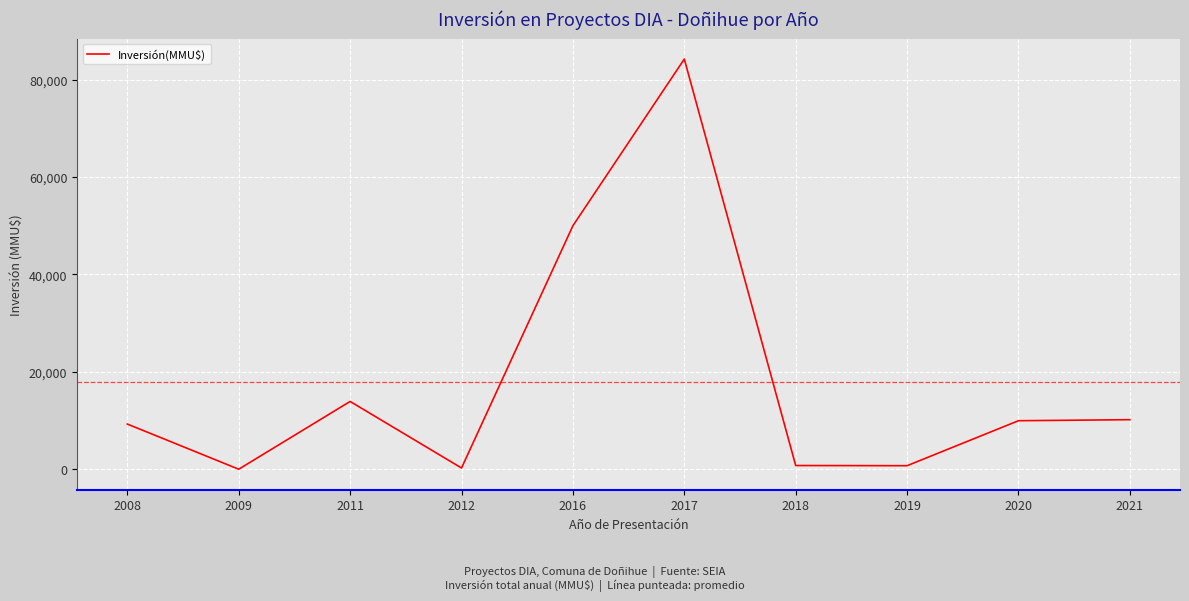

What is the maximum value shown in the chart?

84200